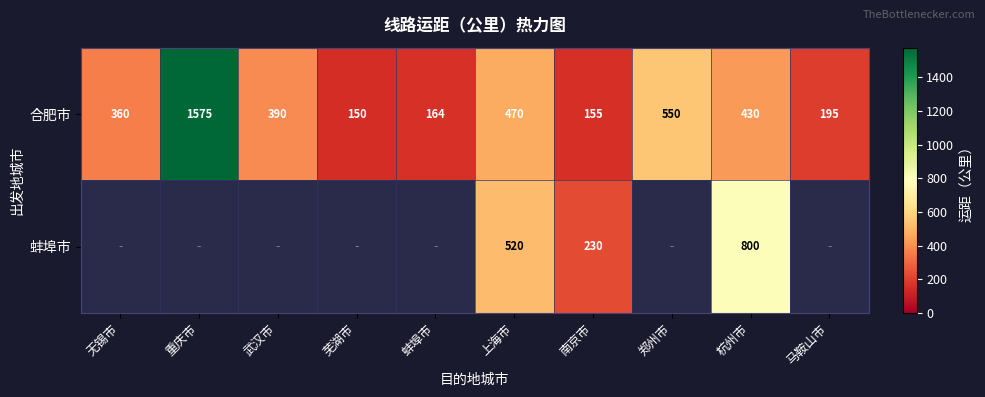

The value of 合肥市 at 杭州市 is 89. True or false?

False